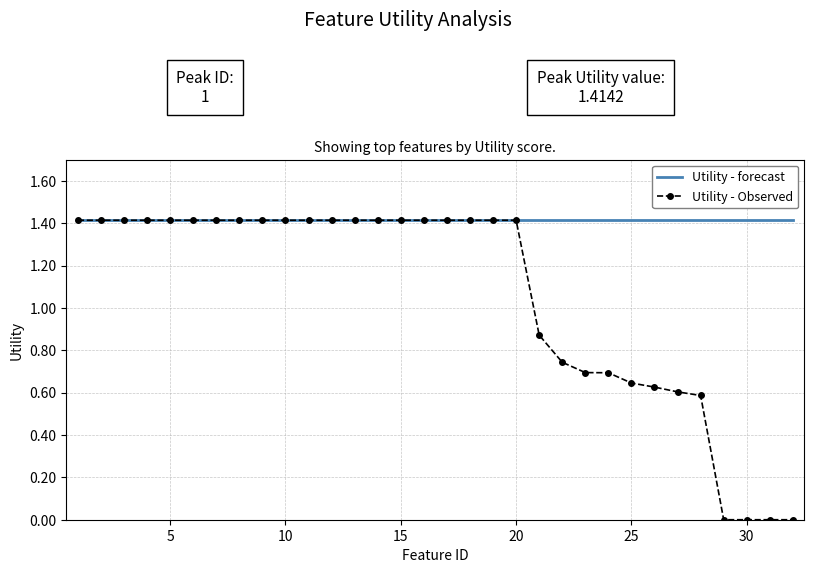

Count the number of categories in the chart.

32